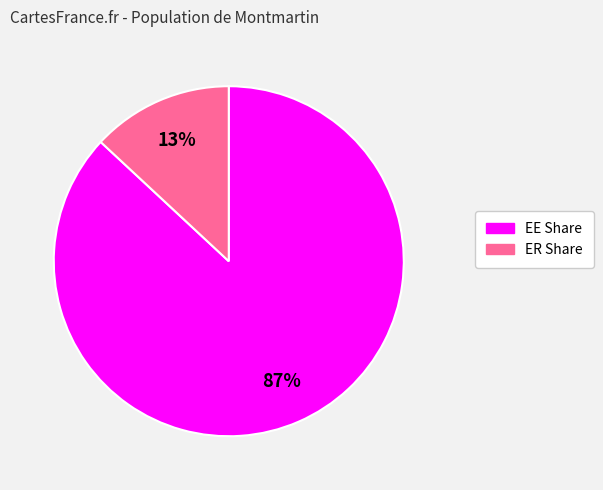

Which category has the smallest portion of the pie?

ER Share